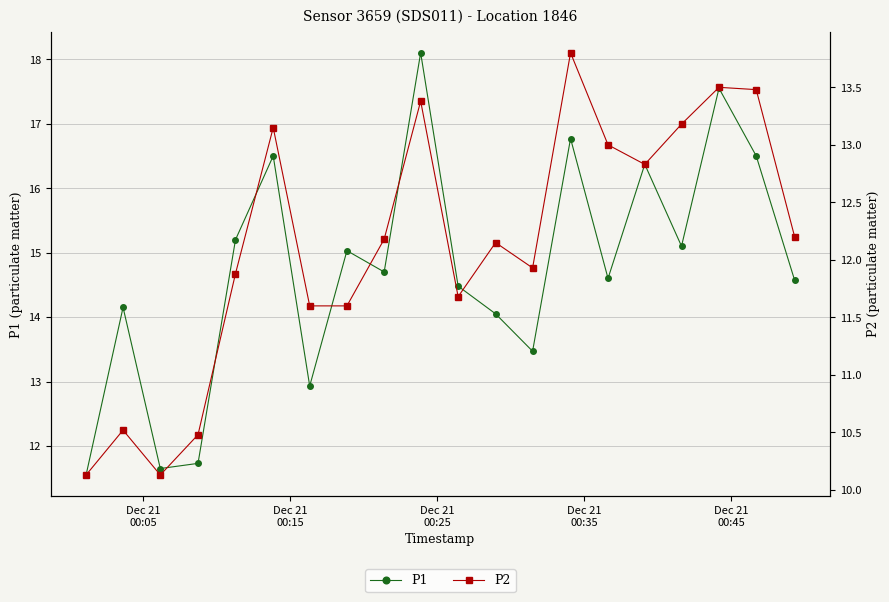

How many interior local valleys does the P1 series have?

6